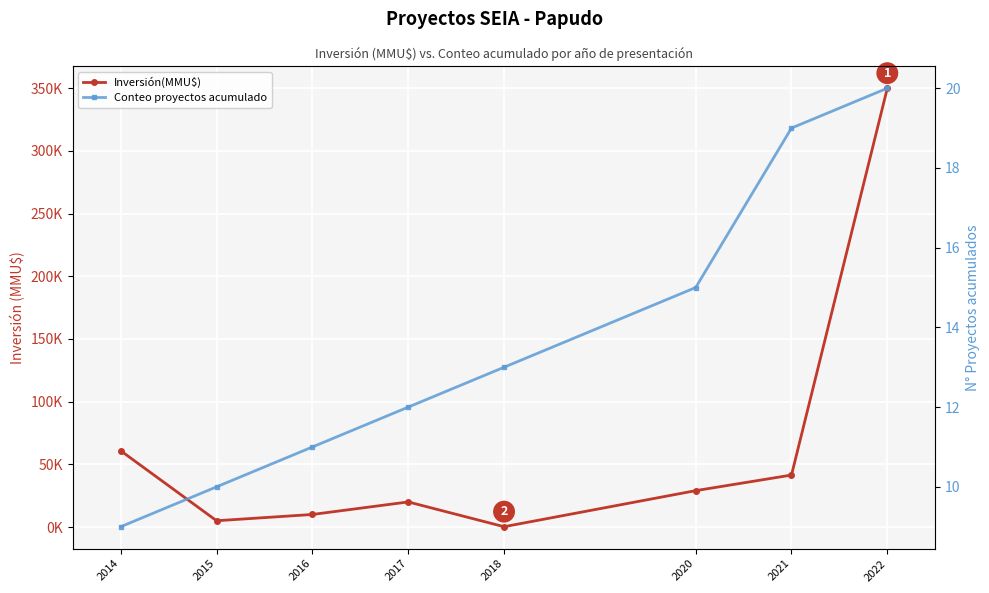

True or false: Inversión(MMU$) has more than 0 interior local peaks.

True